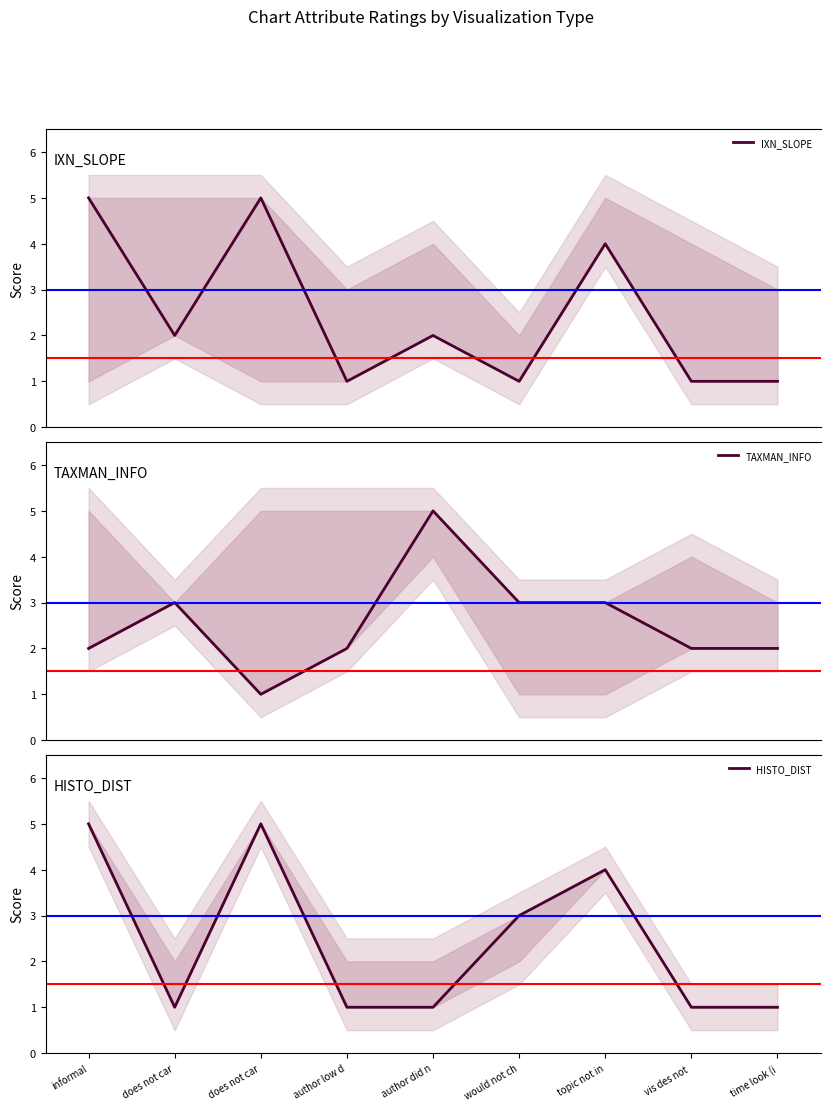

What is the difference between the highest and lowest values at does not car?

2